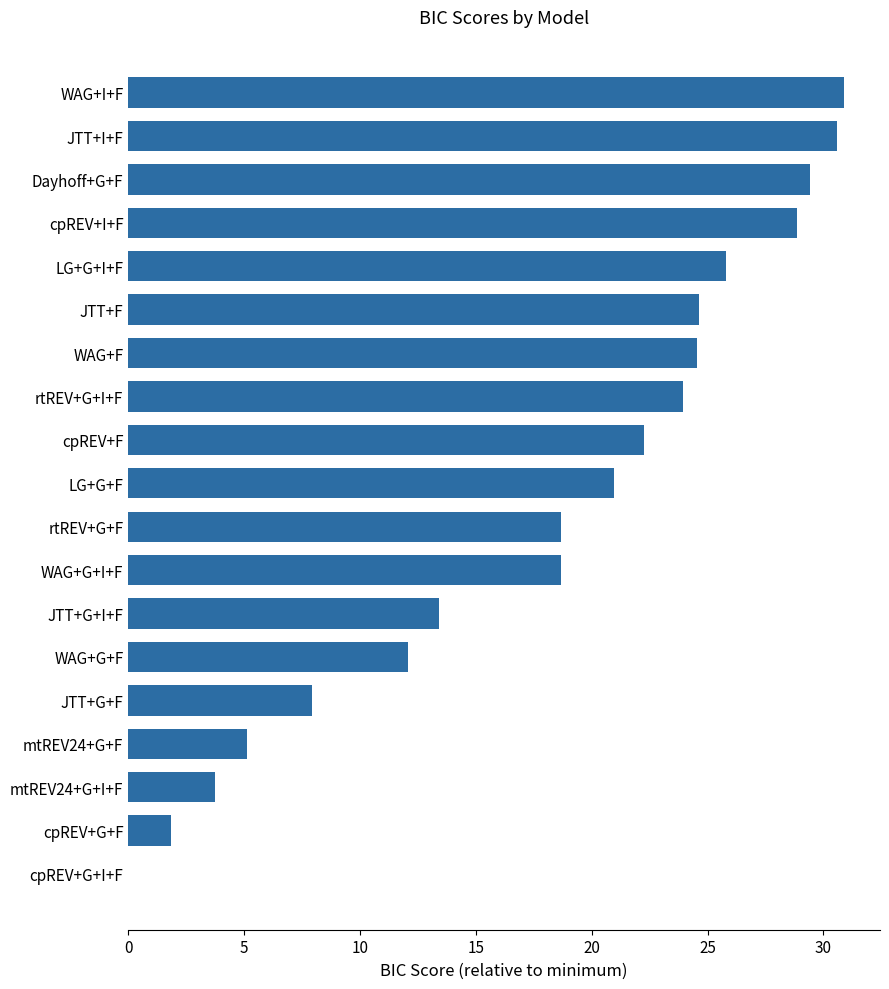

True or false: the data shows 28.9 at cpREV+I+F.

True